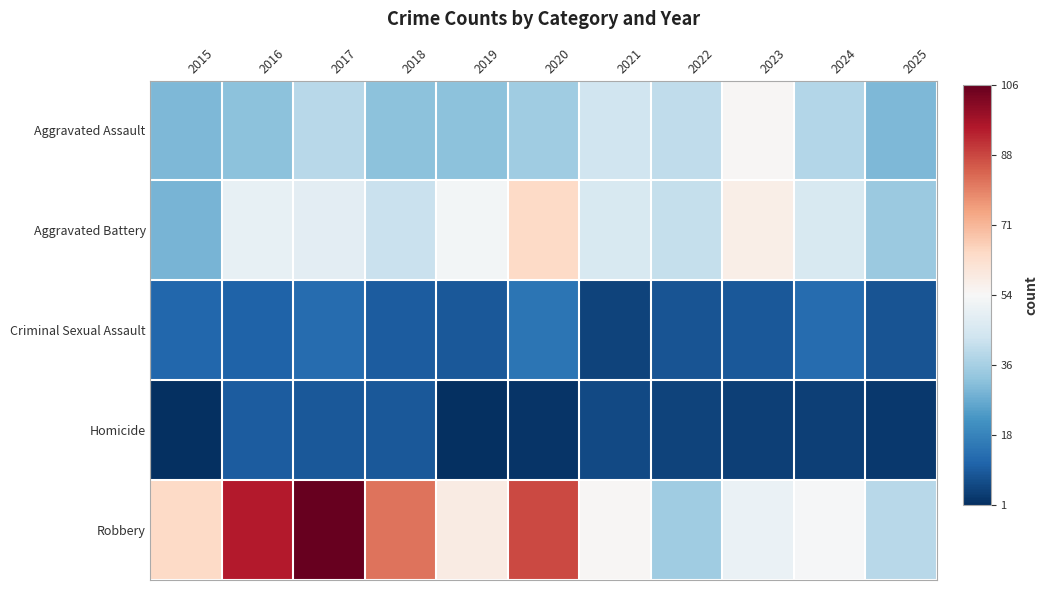

What is the total value across all series at 2018?

175